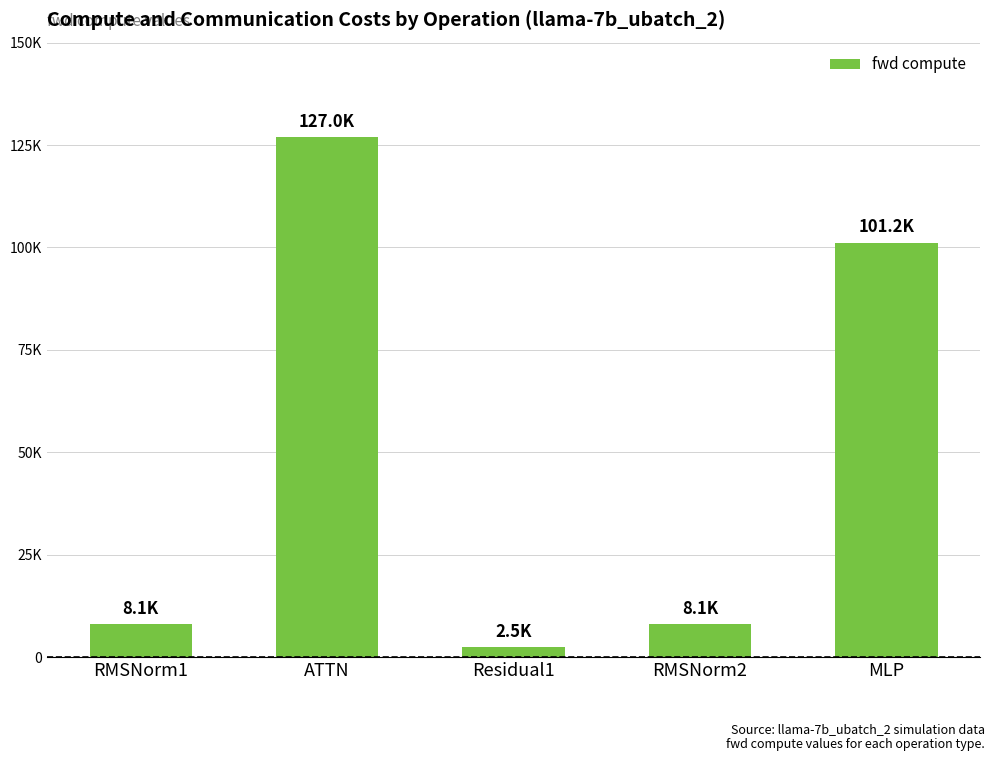

At which category does the chart reach its peak across all series?

ATTN